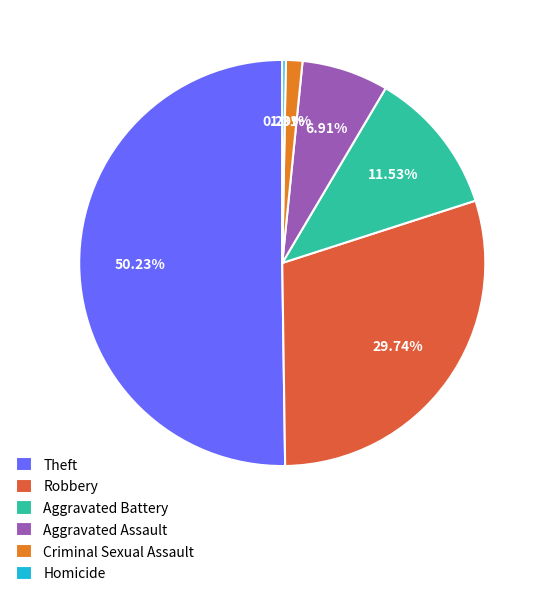

What is the majority slice?

Theft